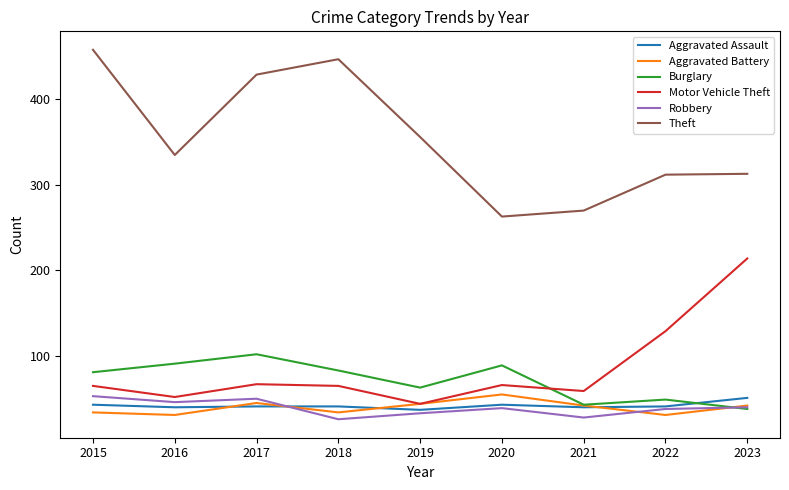

What is the maximum value for Robbery?

53